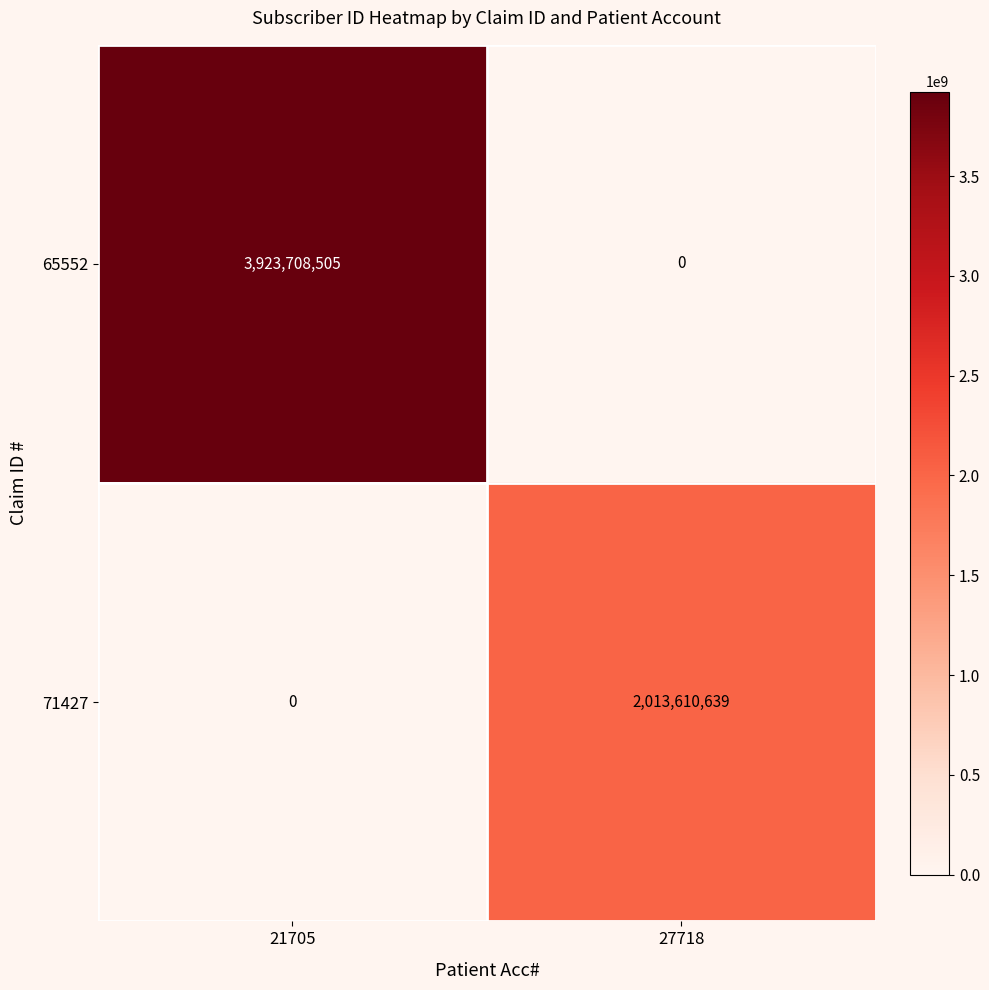

At which category is the sum across all series the highest?

21705